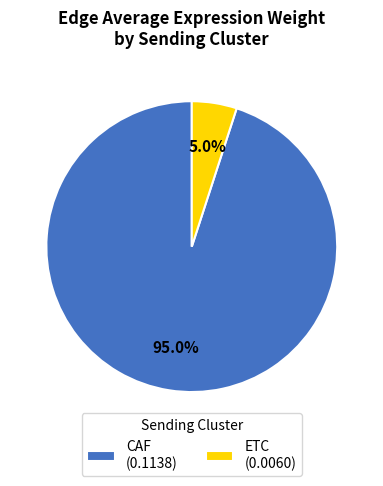

To the nearest percent, what is the difference between the ETC and CAF slice percentages?

90%